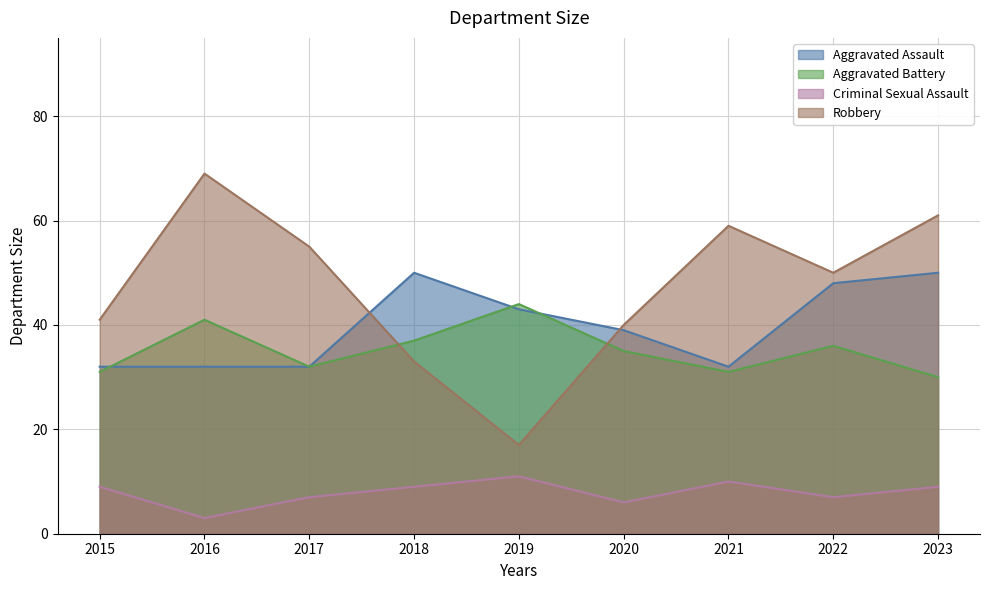

Reading right to left, extract all data points from this chart.

Aggravated Assault: 50	48	32	39	43	50	32	32	32
Aggravated Battery: 30	36	31	35	44	37	32	41	31
Criminal Sexual Assault: 9	7	10	6	11	9	7	3	9
Robbery: 61	50	59	40	17	33	55	69	41